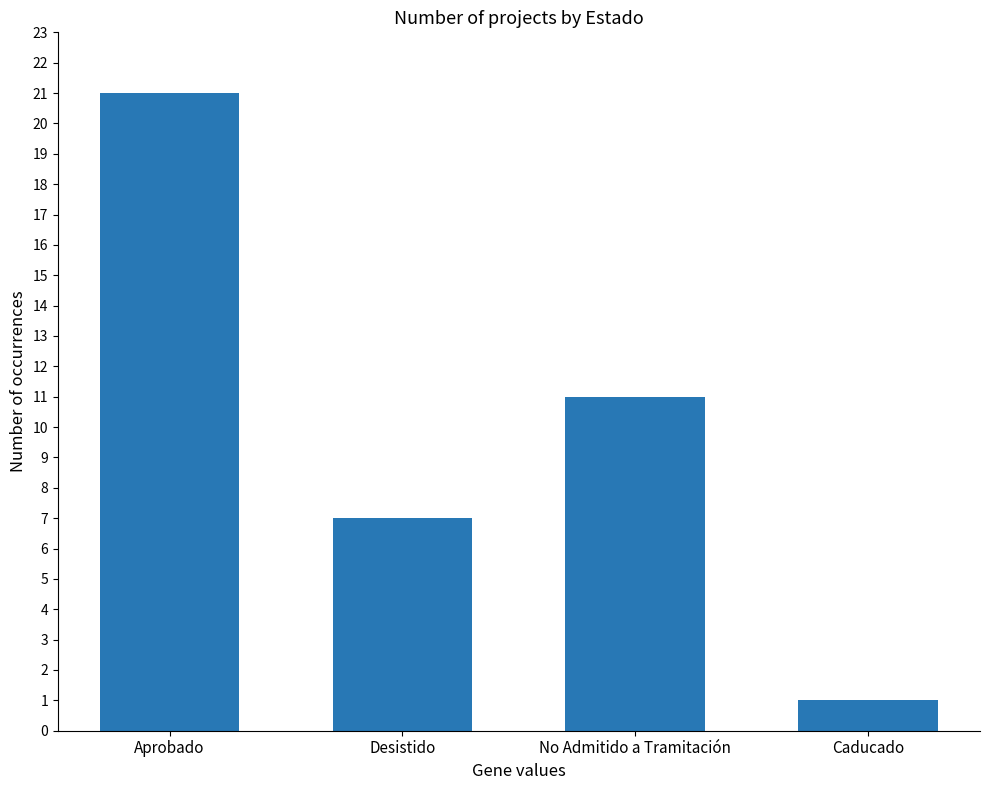

Rank the categories by value from highest to lowest.

Aprobado, No Admitido a Tramitación, Desistido, Caducado